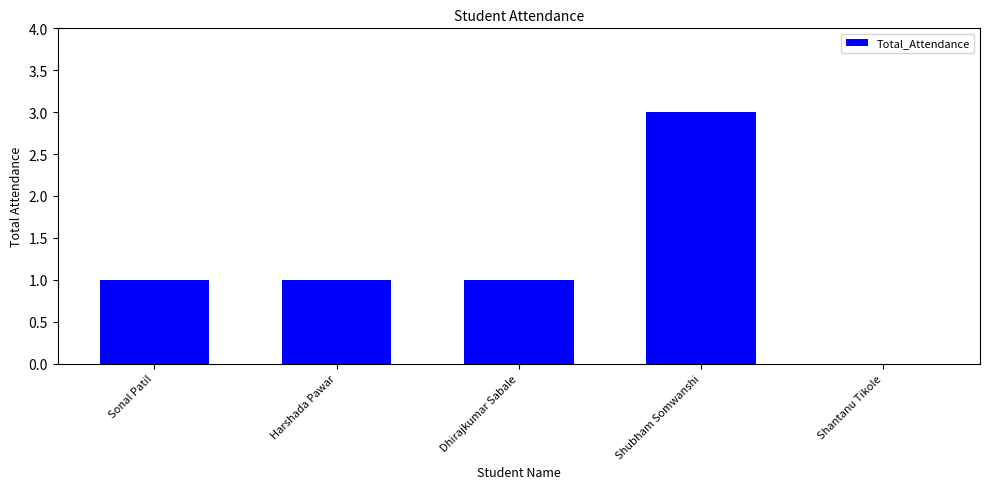

Between Sonal Patil and Shantanu Tikole, which is larger?

Sonal Patil